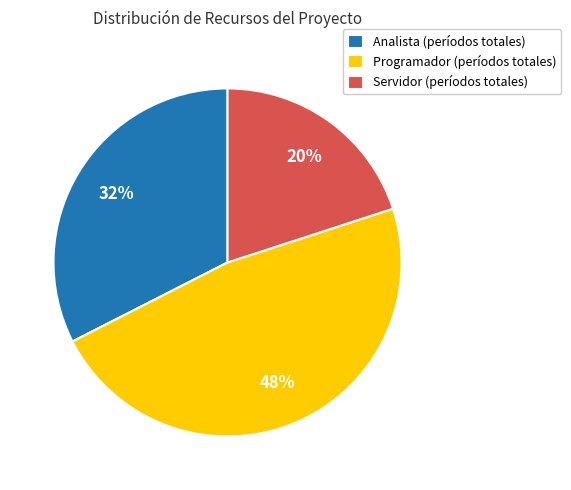

To the nearest percent, what is the average slice percentage?

33%